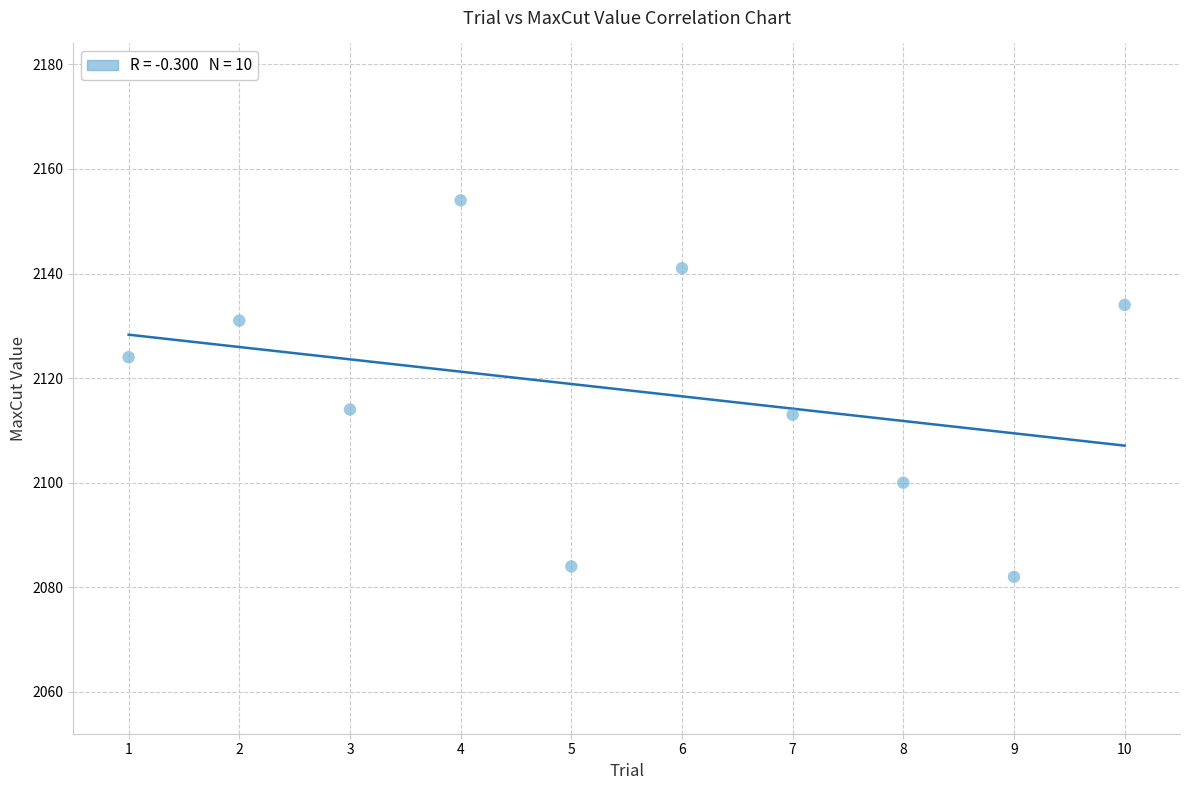

What is the range of Y values (max minus min)?

72